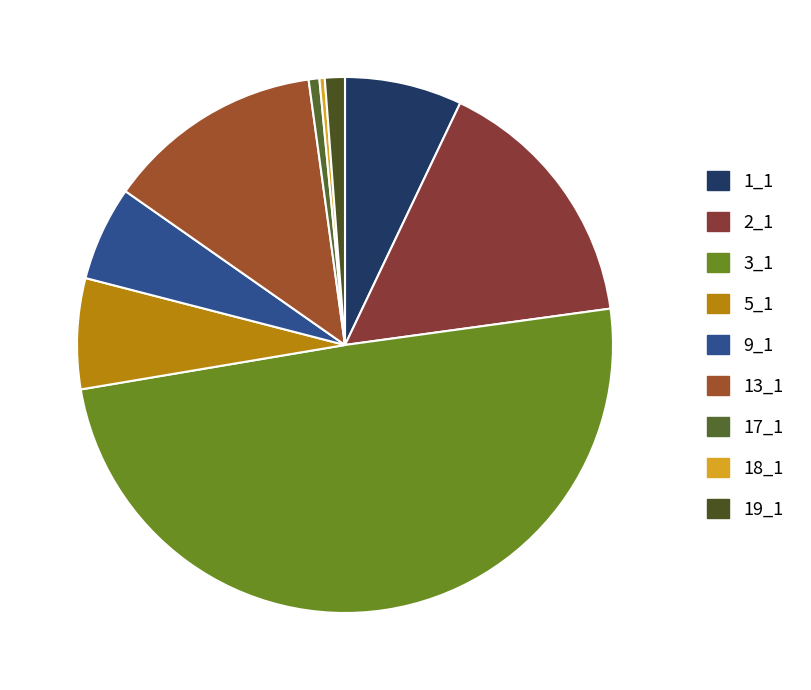

What is the change in value from 2_1 to 19_1?

-181